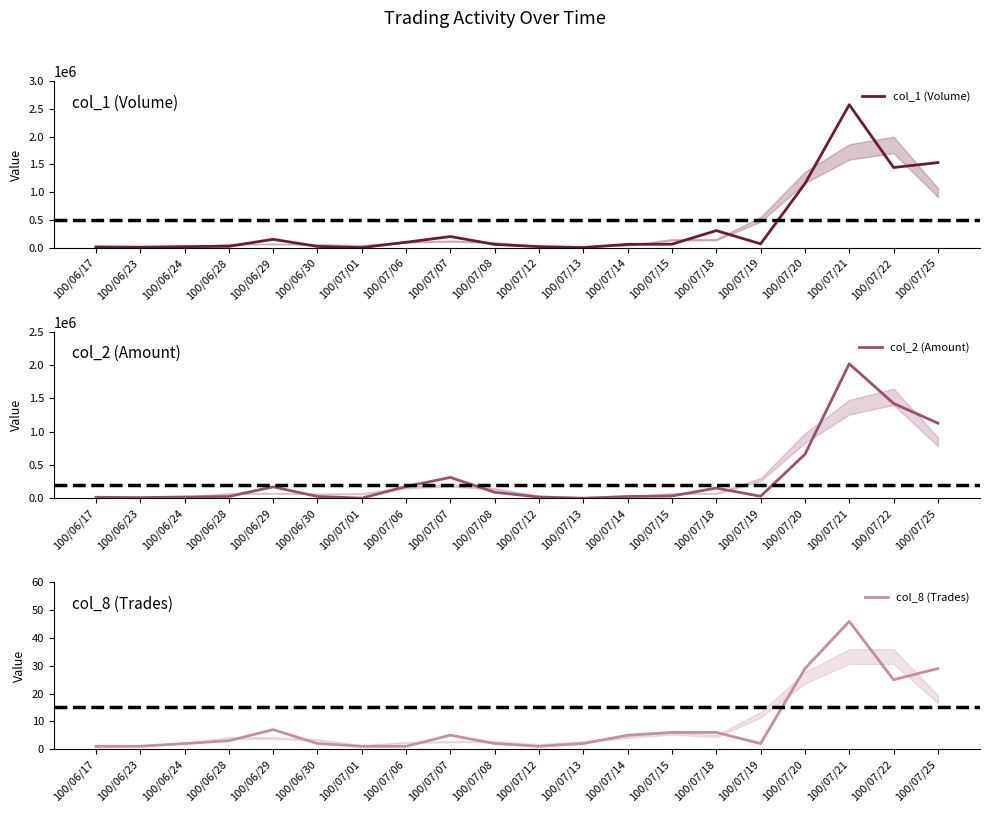

At which category does col_2 (Amount) reach its first local valley?

100/06/23